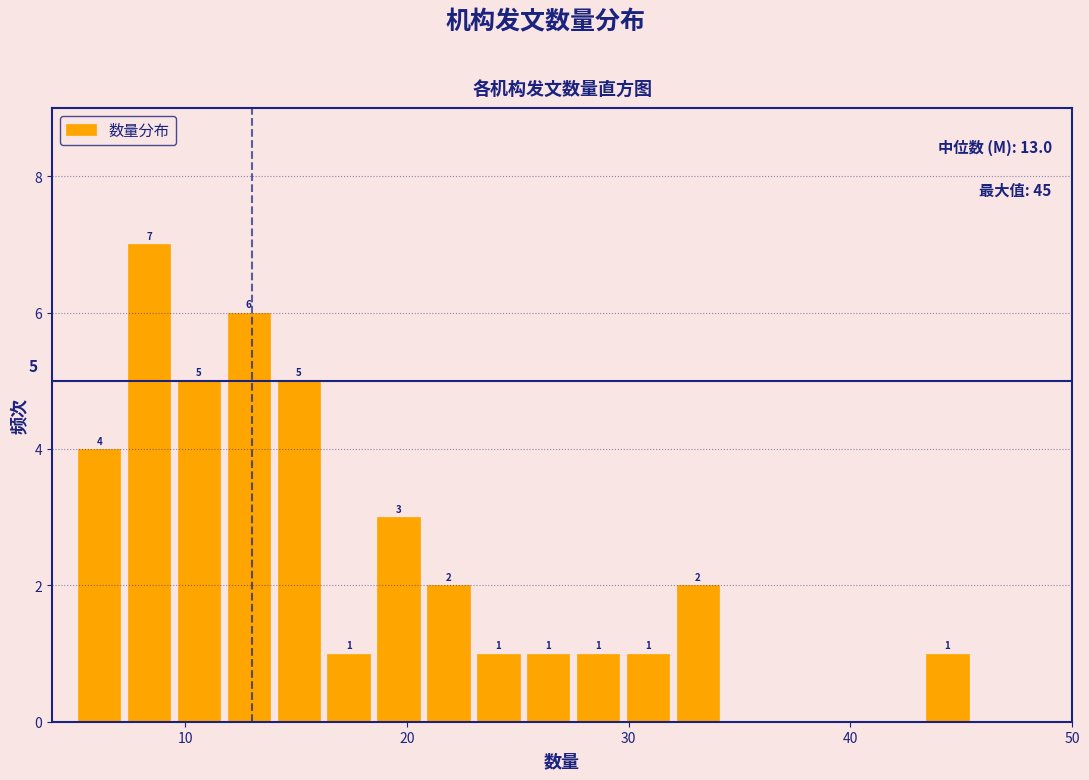

Read against the x-axis, roughly where is the centre of the tallest bar?

8